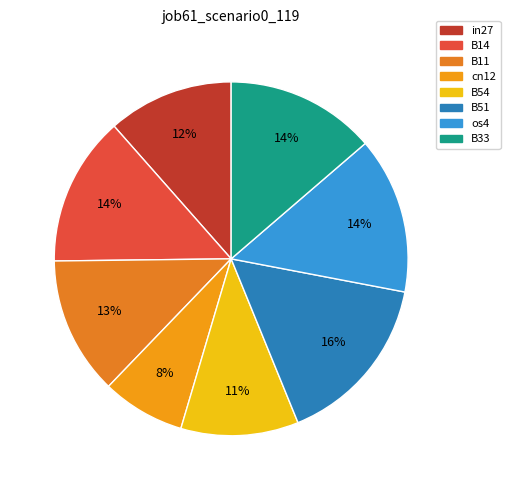

Is there any slice that represents more than half of the pie?

No